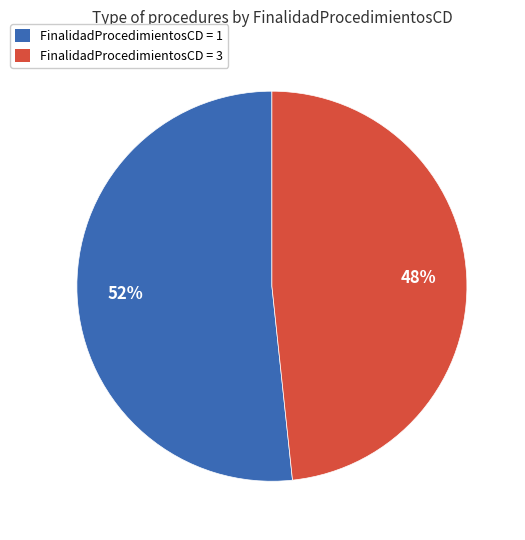

Approximately how many times larger is the value at FinalidadProcedimientosCD = 3 compared to FinalidadProcedimientosCD = 1?

0.9